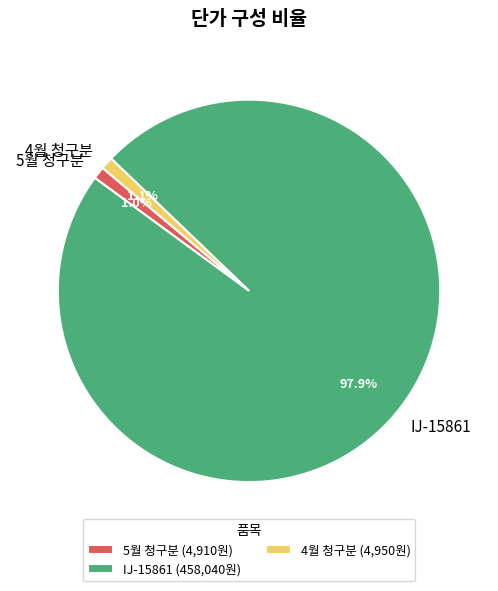

True or false: 4월 청구분 accounts for 11% of the total.

False